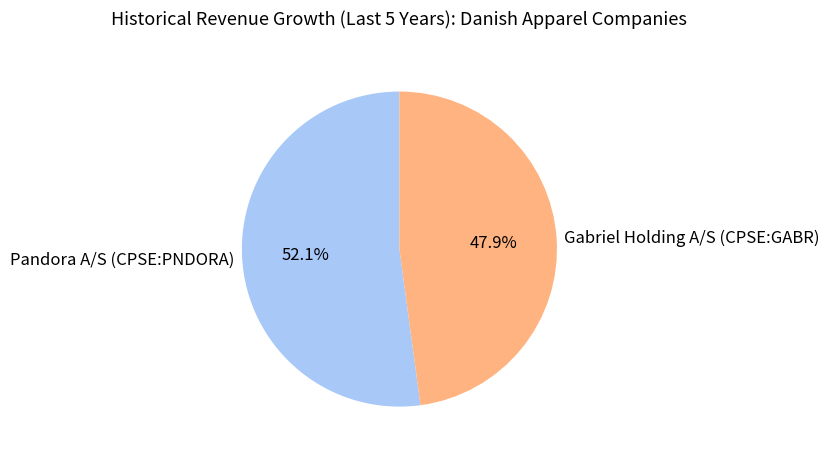

What portion of the pie excludes Gabriel Holding A/S (CPSE:GABR)?

52.1%